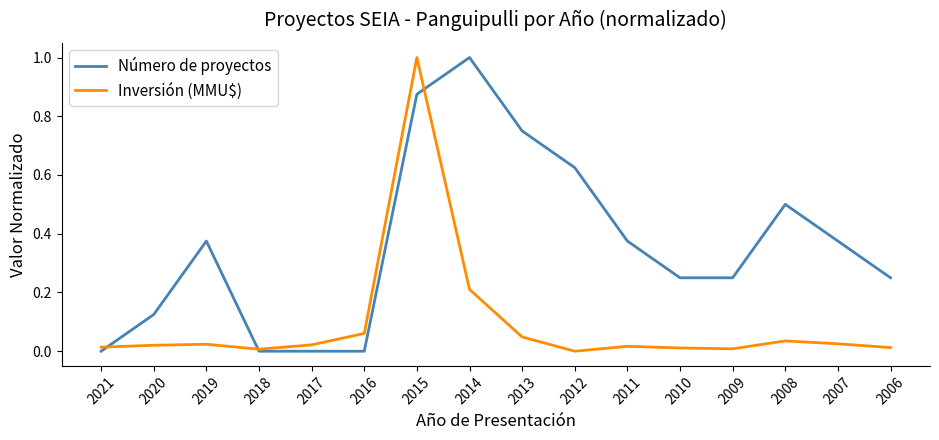

What is the difference between the highest and lowest values at 2008?

0.5